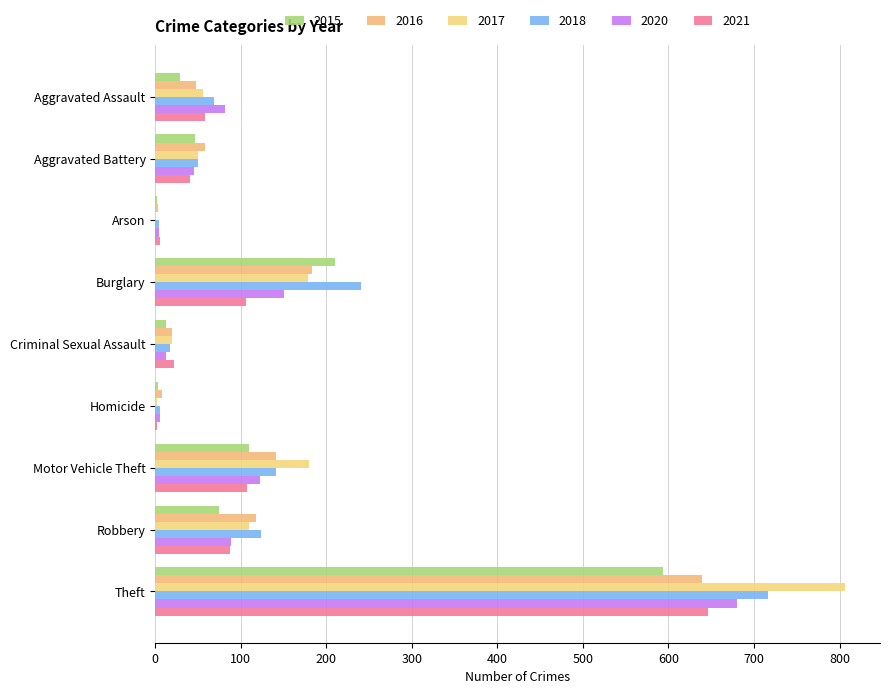

How many series are shown in this chart?

6